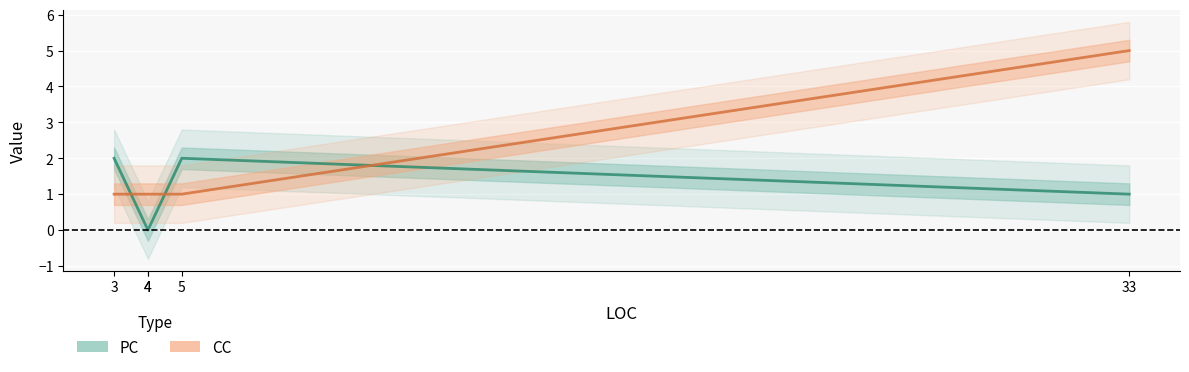

At which label is PC closest to 1?

33